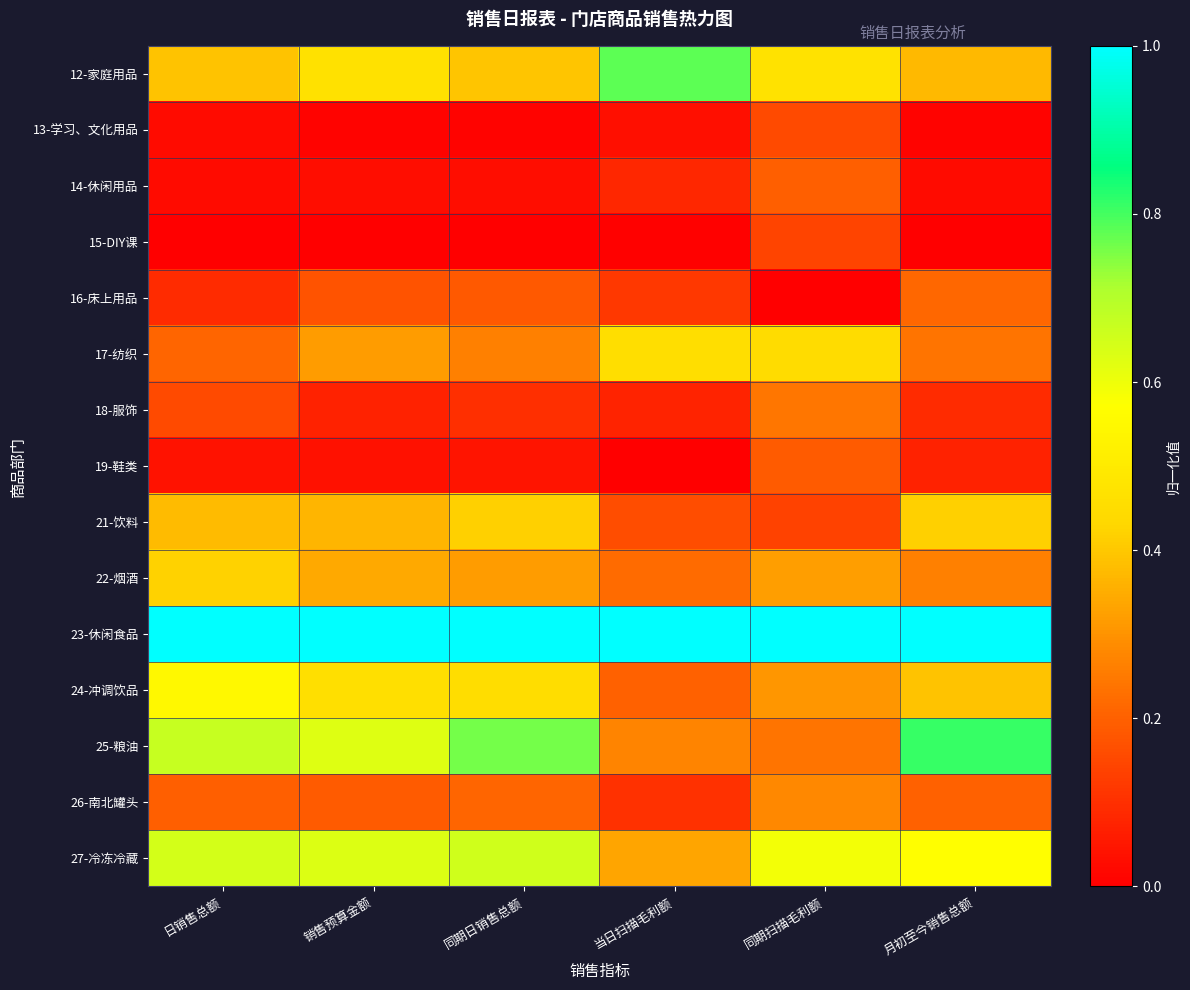

At 日销售总额, list the series in order from smallest to largest.

15-DIY课, 13-学习、文化用品, 14-休闲用品, 19-鞋类, 16-床上用品, 18-服饰, 26-南北罐头, 17-纺织, 21-饮料, 12-家庭用品, 22-烟酒, 24-冲调饮品, 27-冷冻冷藏, 25-粮油, 23-休闲食品